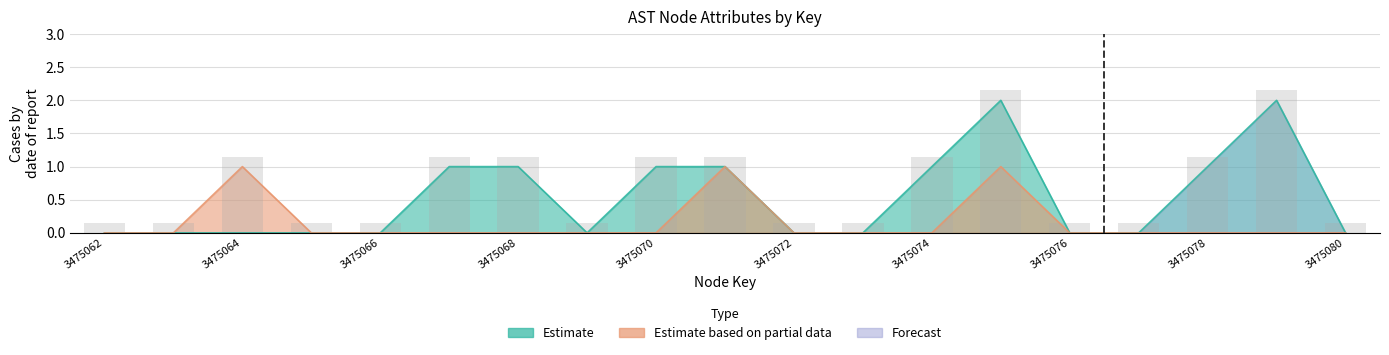

What is the maximum value shown in the chart?

2